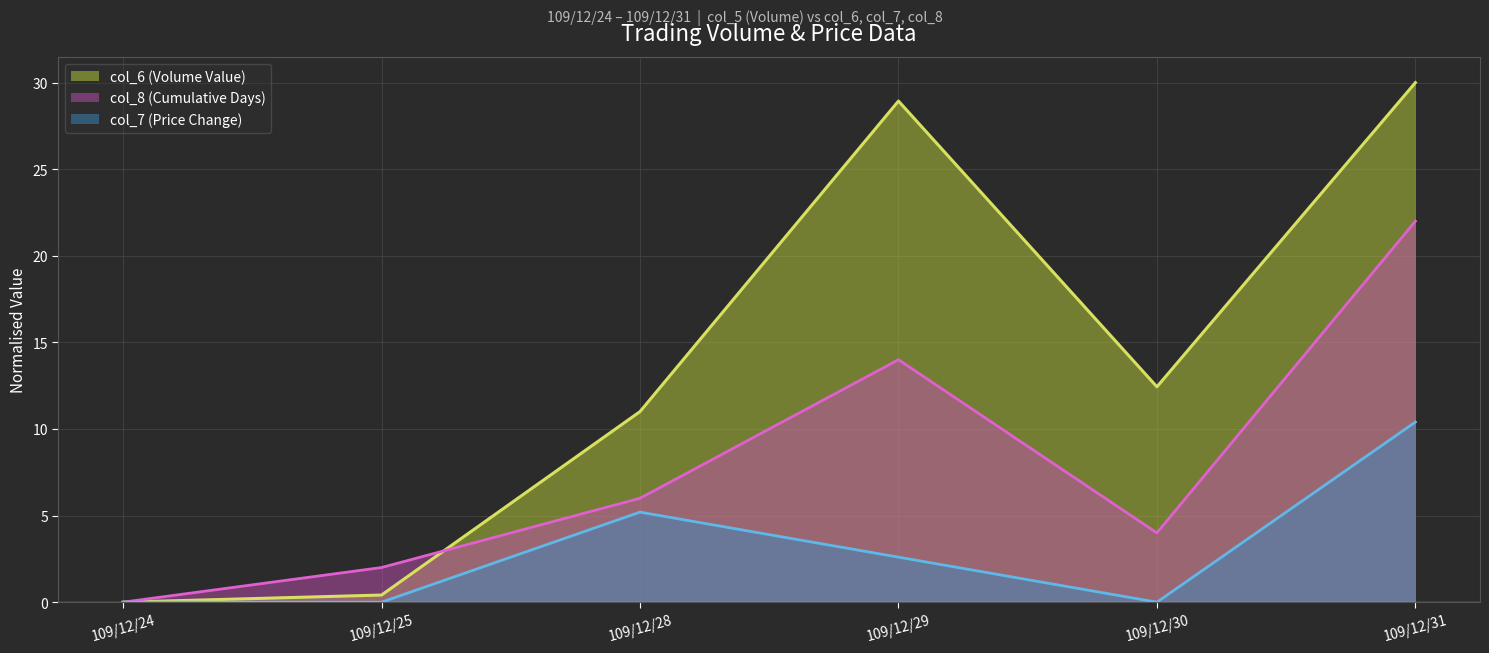

At which category is the sum across all series the highest?

109/12/31